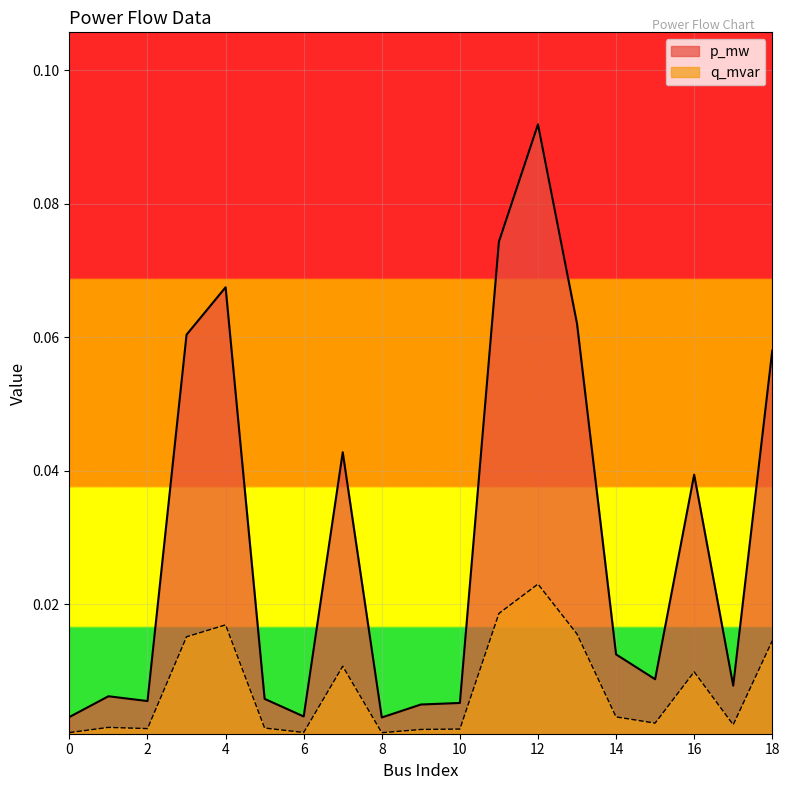

Between 6 and 11, which series saw the biggest shift?

p_mw